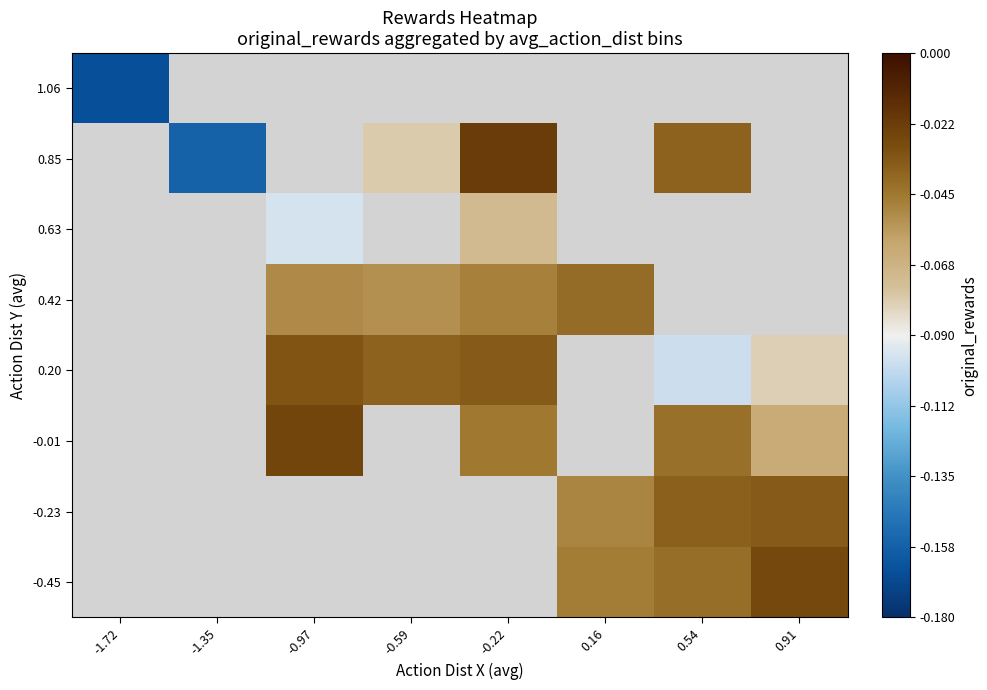

How many data points does each series have?

8